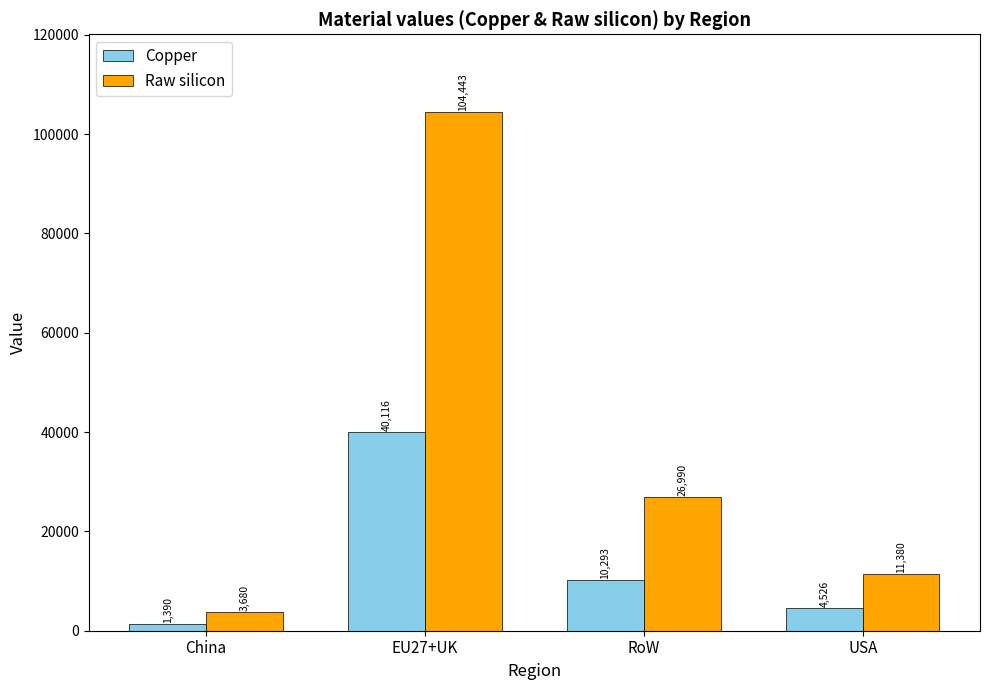

Which category has the lowest value across all series?

China